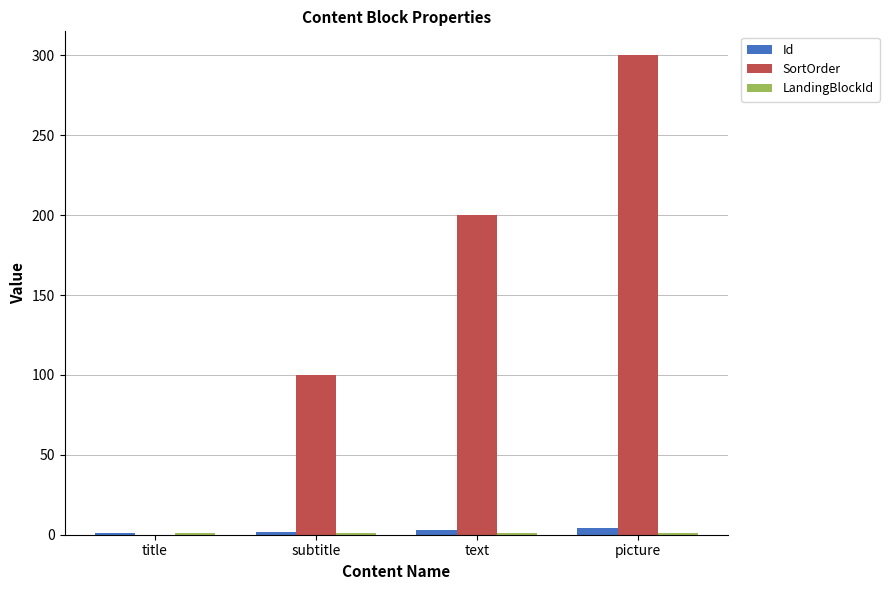

The SortOrder series shows 200 at text. True or false?

True